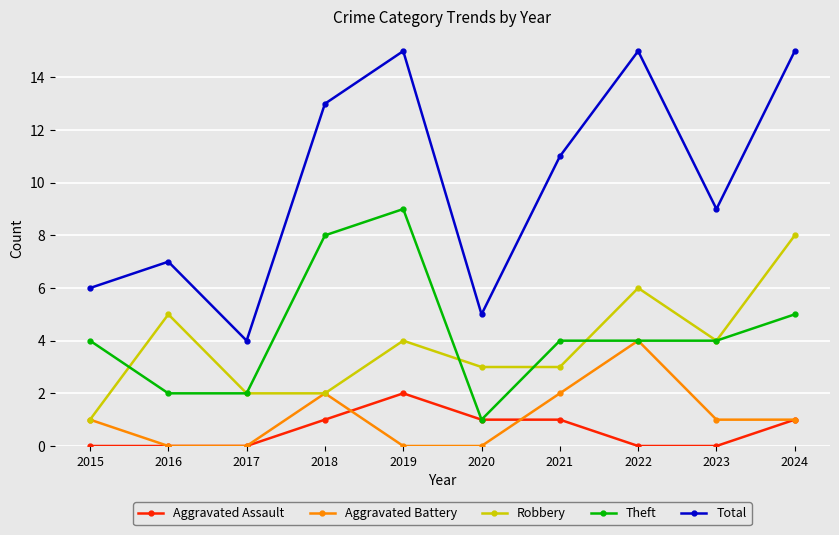

Count the number of data series in this chart.

5